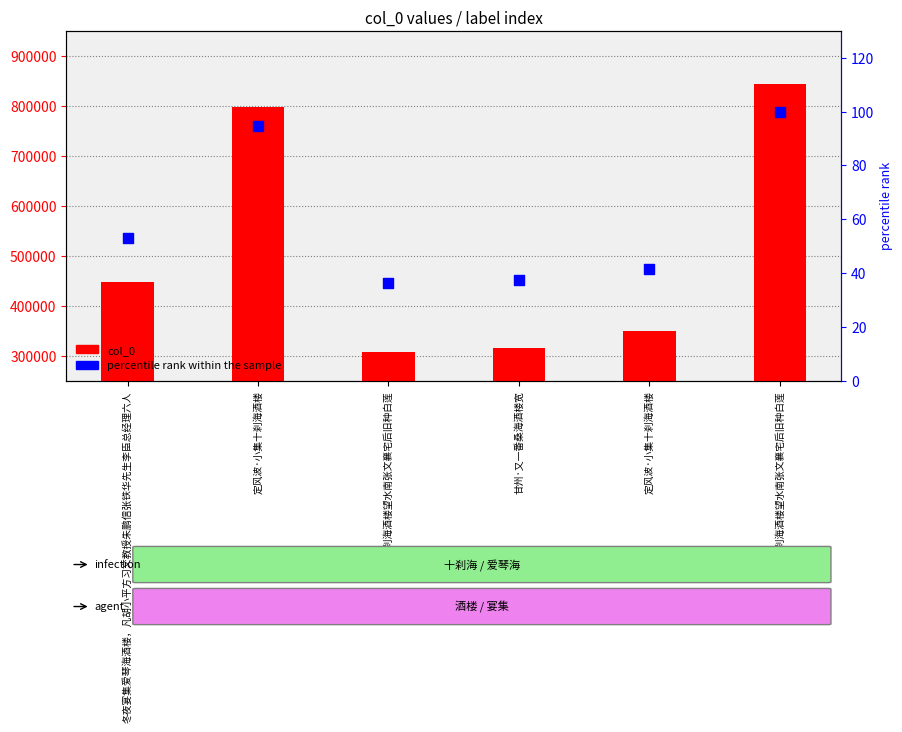

What are all the series names shown in the legend?

col_0, percentile rank within the sample